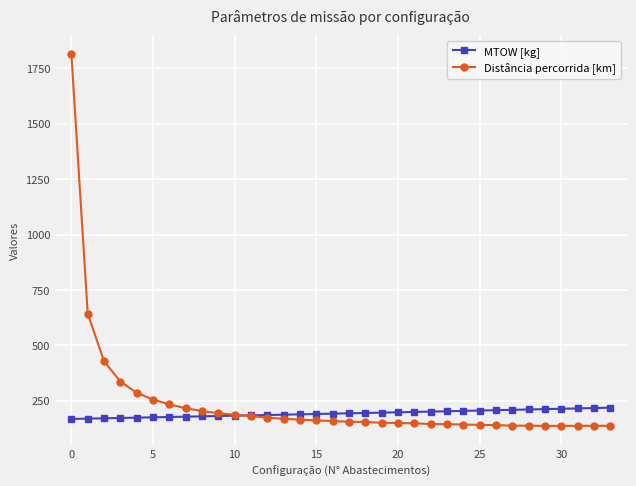

What are all the series names shown in the legend?

MTOW [kg], Distância percorrida [km]